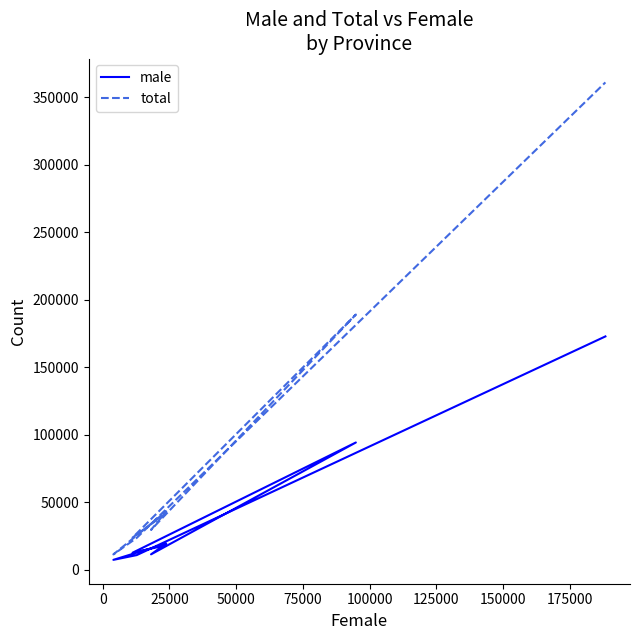

How many lines are shown in the chart?

2